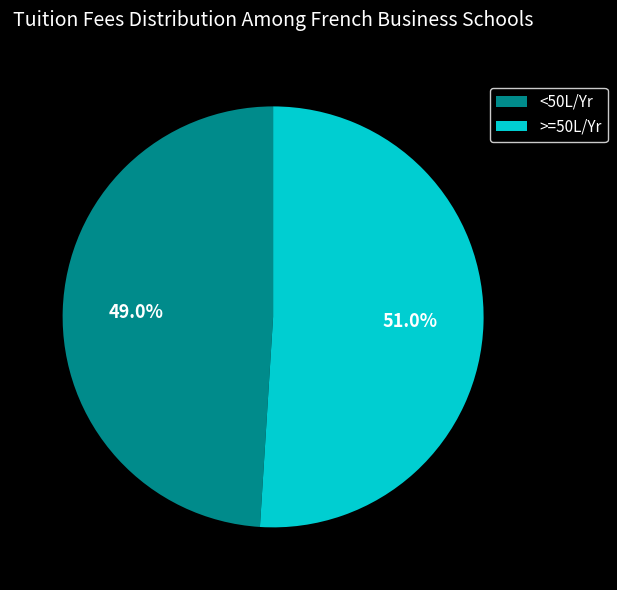

What percentage is NOT represented by >=50L/Yr?

49.0%